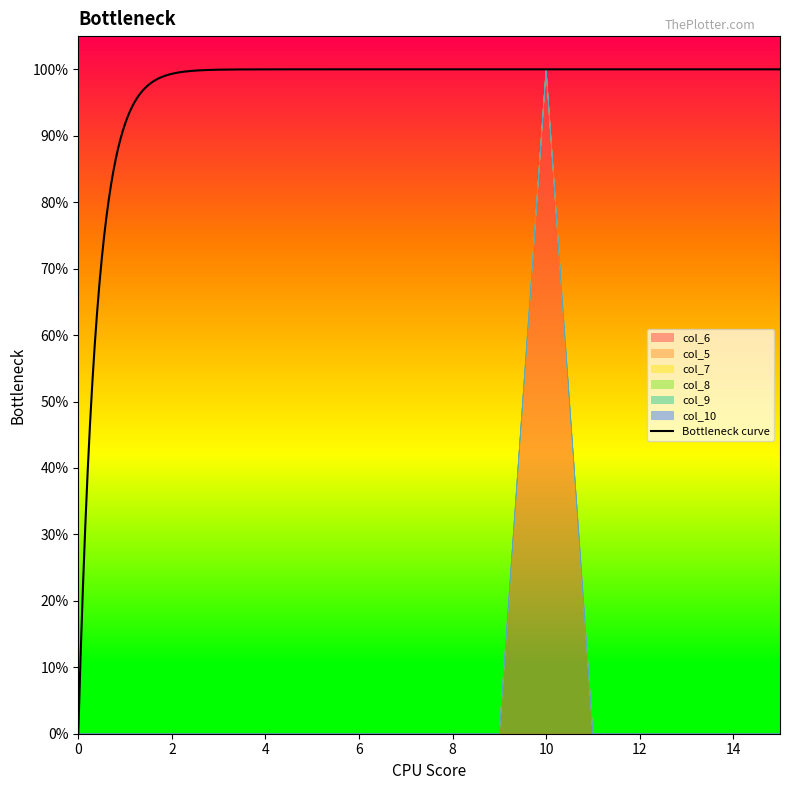

True or false: col_8 and col_6 cross at least once.

False